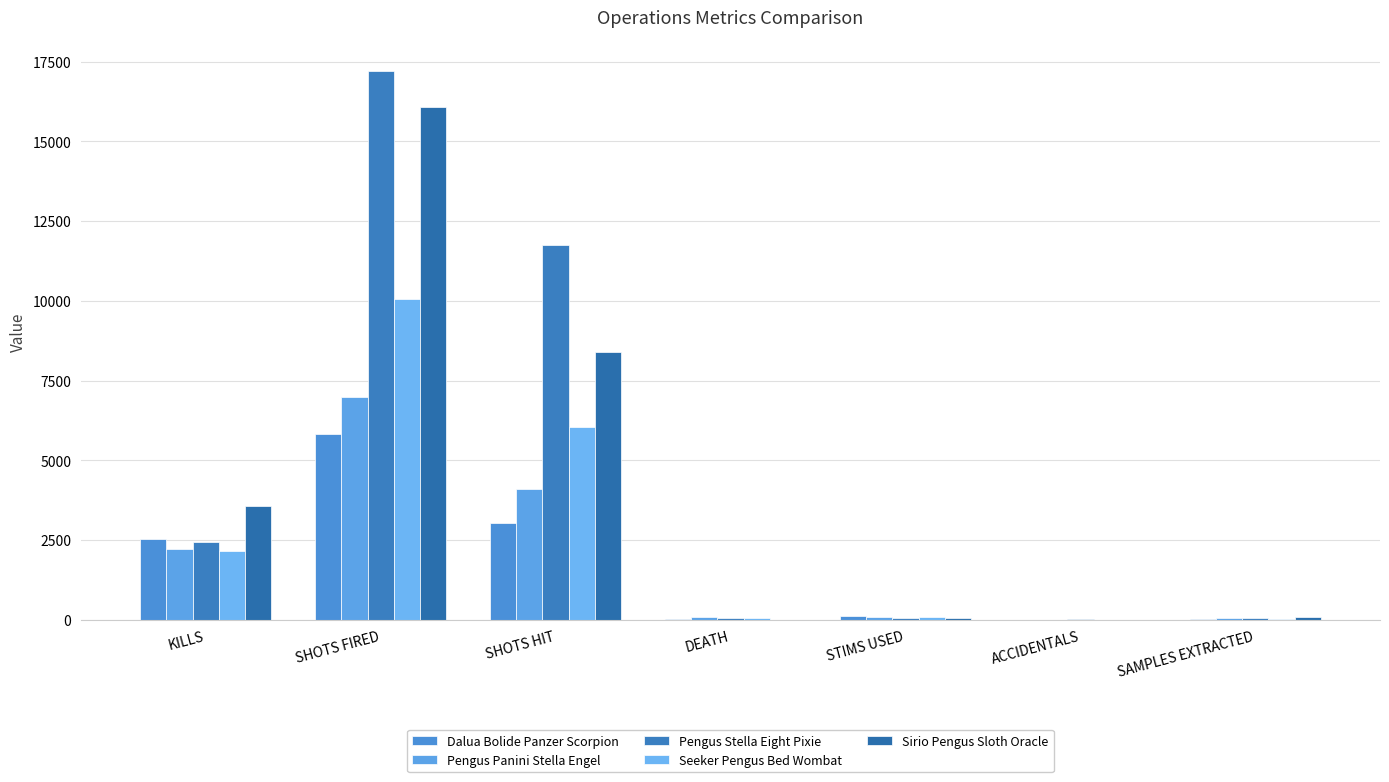

True or false: Sirio Pengus Sloth Oracle has a value of 138 at SAMPLES EXTRACTED.

False